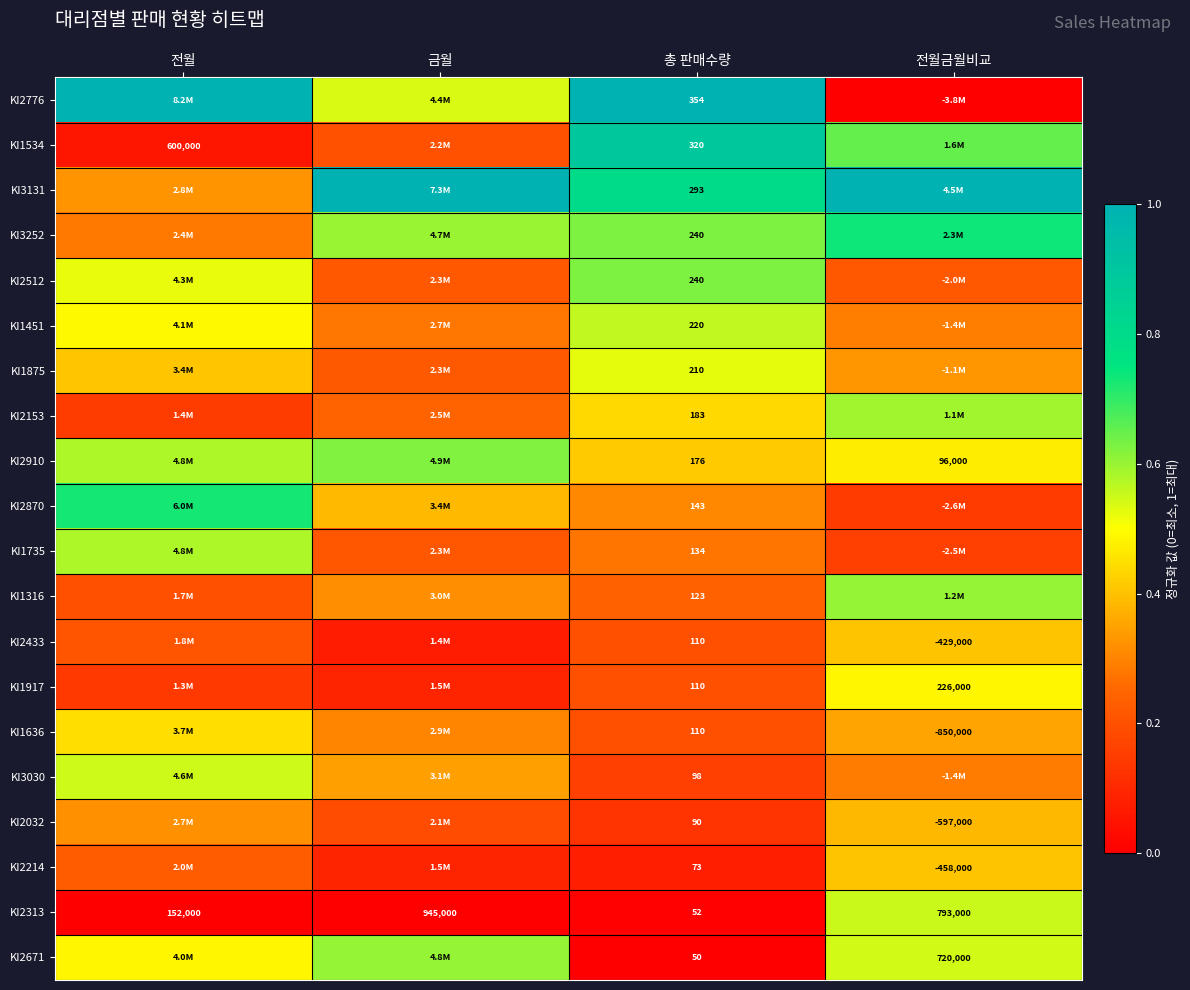

True or false: KI2153 has a value of 0.6 at 전월금월비교.

True